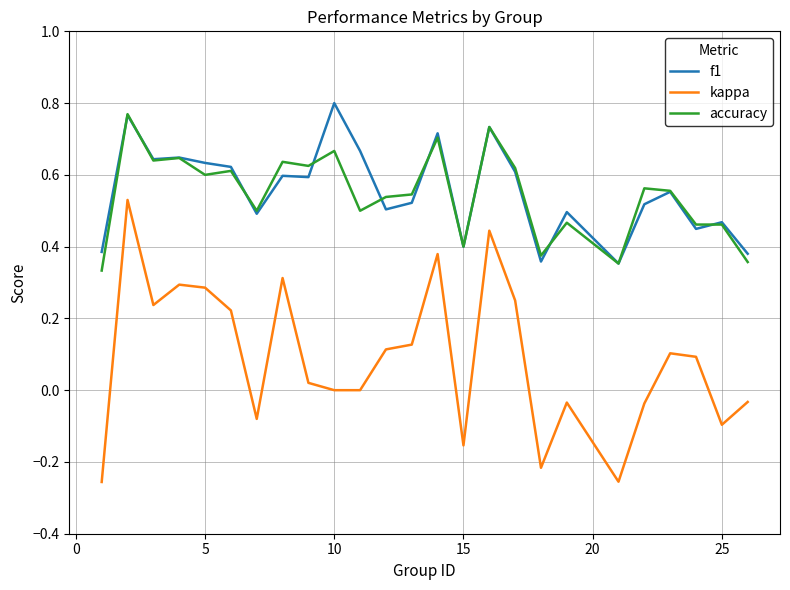

Which series has the largest range (max minus min)?

kappa